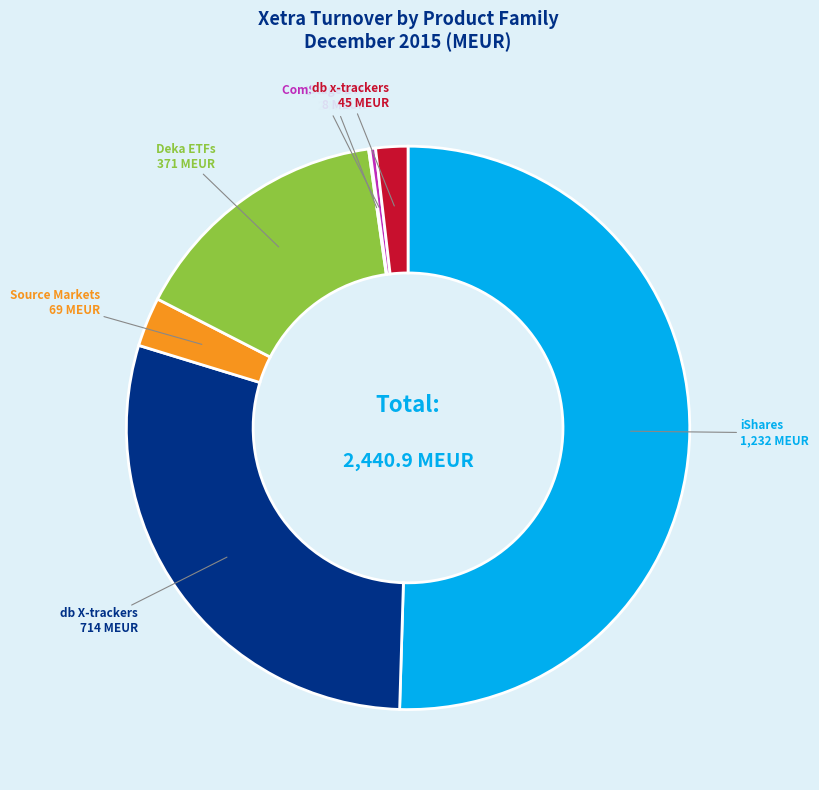

What is the majority slice?

iShares